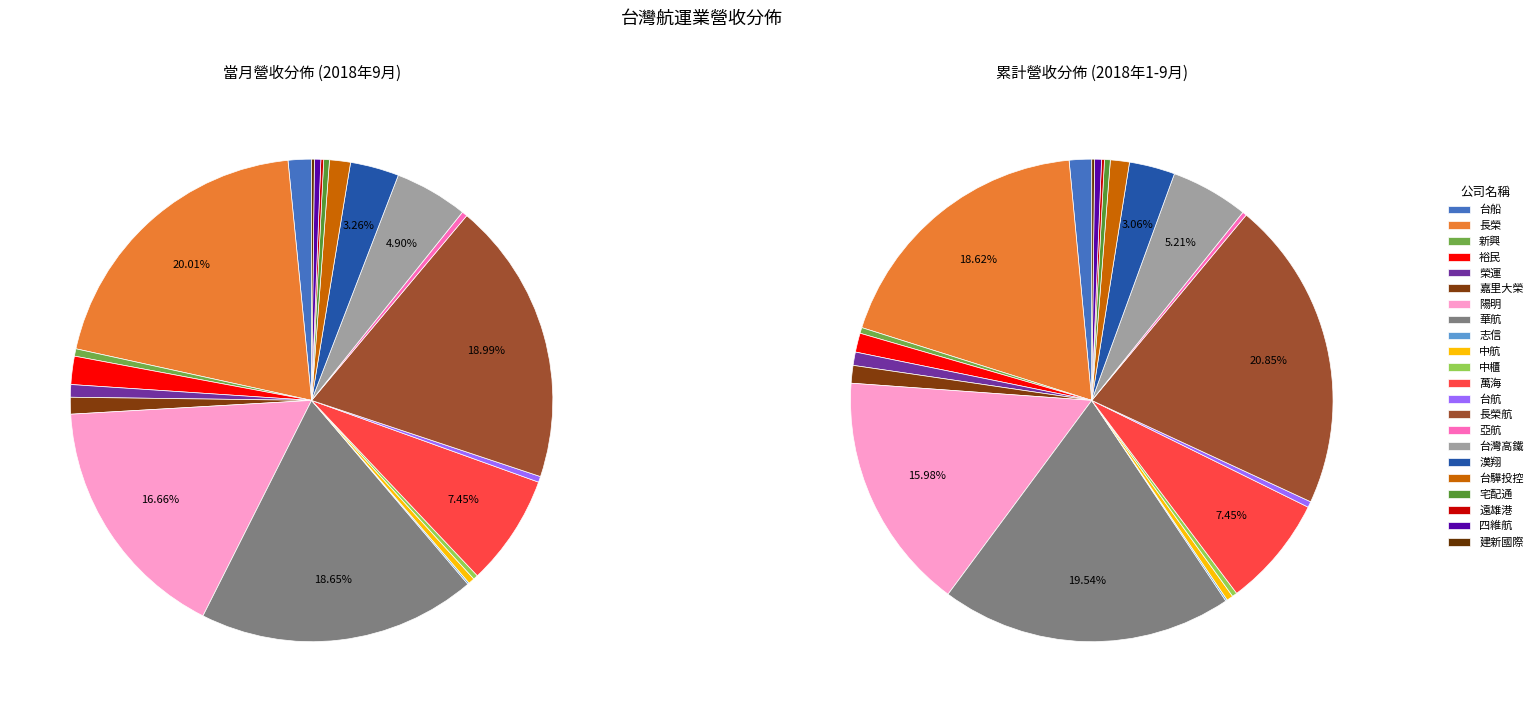

How many segments does this pie chart have?

22